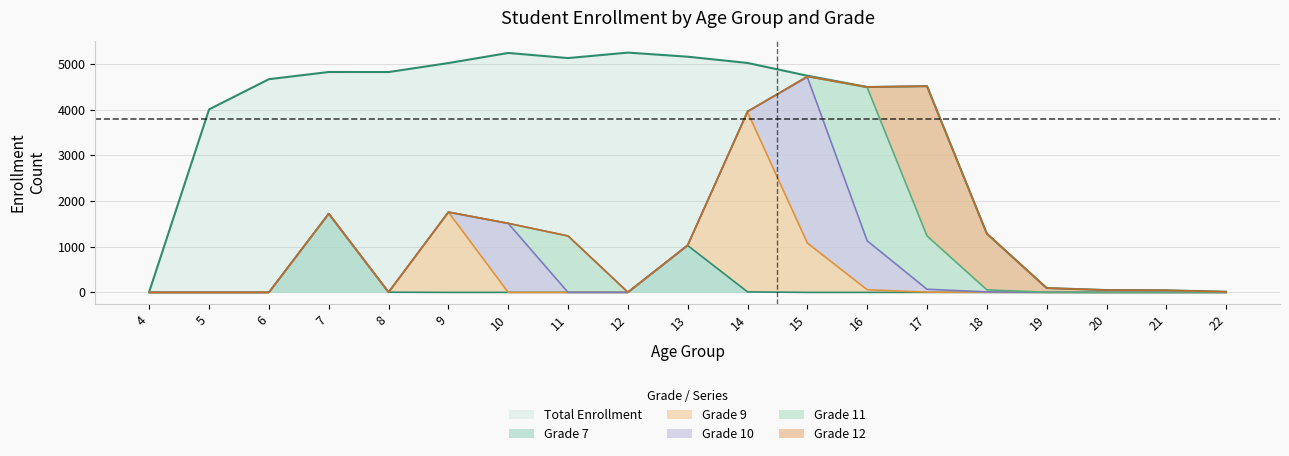

The value of Total Enrollment at 12 is 3519. True or false?

False